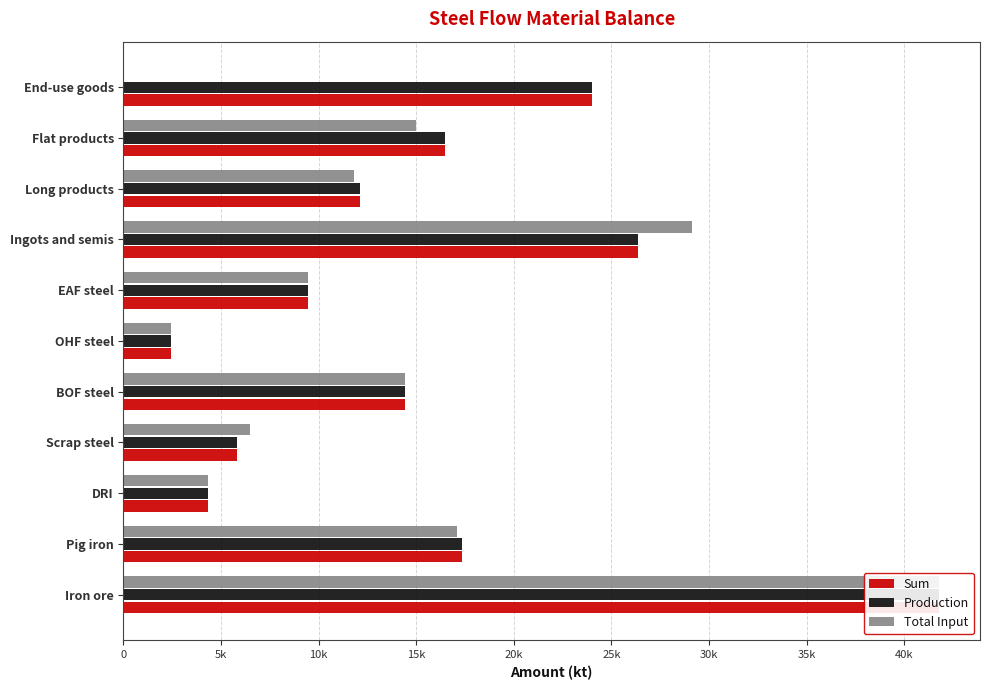

List the series in order of their peak value, highest first.

Sum, Production, Total Input